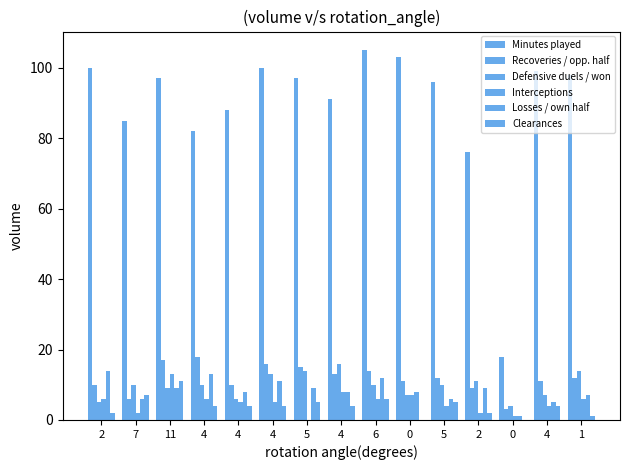

Rank the categories by Losses / own half value from lowest to highest.

0, 4, 7, 5, 1, 4, 4, 0, 11, 5, 2, 4, 6, 4, 2